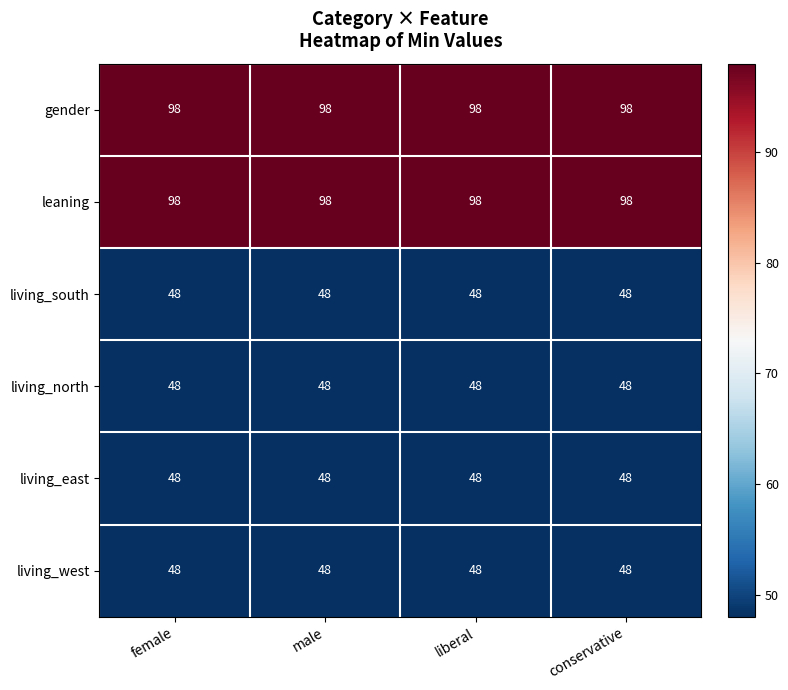

What is the spread (max minus min) of values at liberal?

50